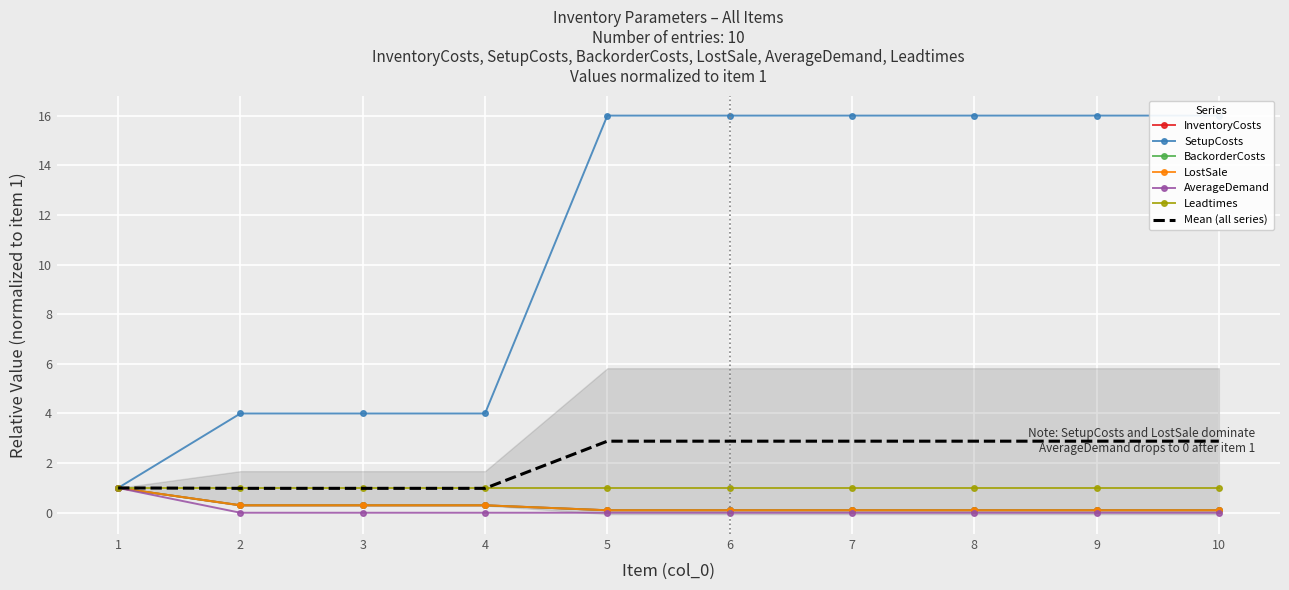

What is the value of the InventoryCosts point at the 5th from the left?

0.1